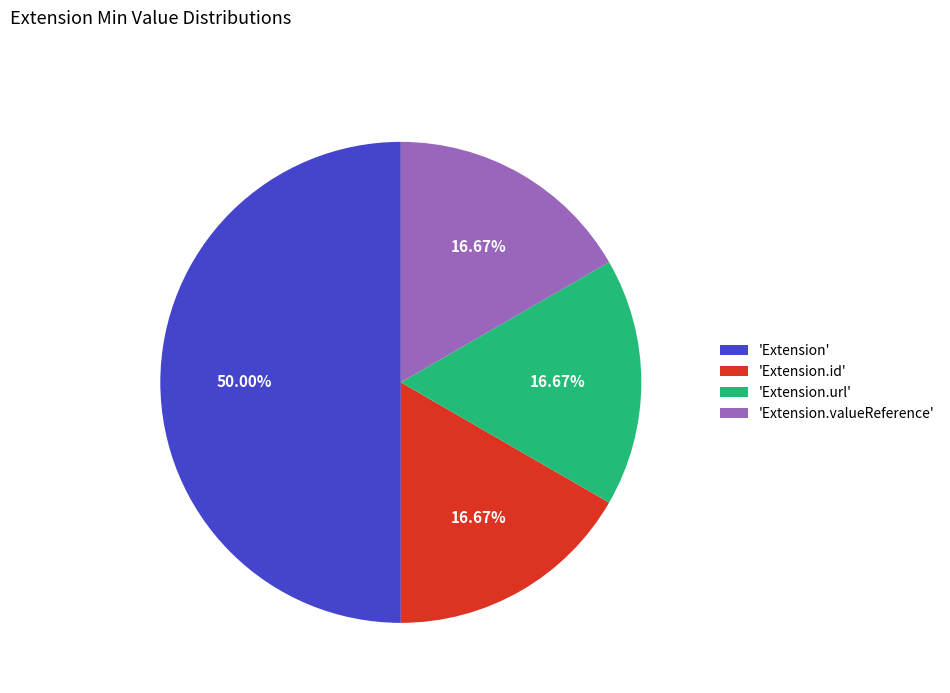

What is the largest slice in the pie chart?

'Extension'